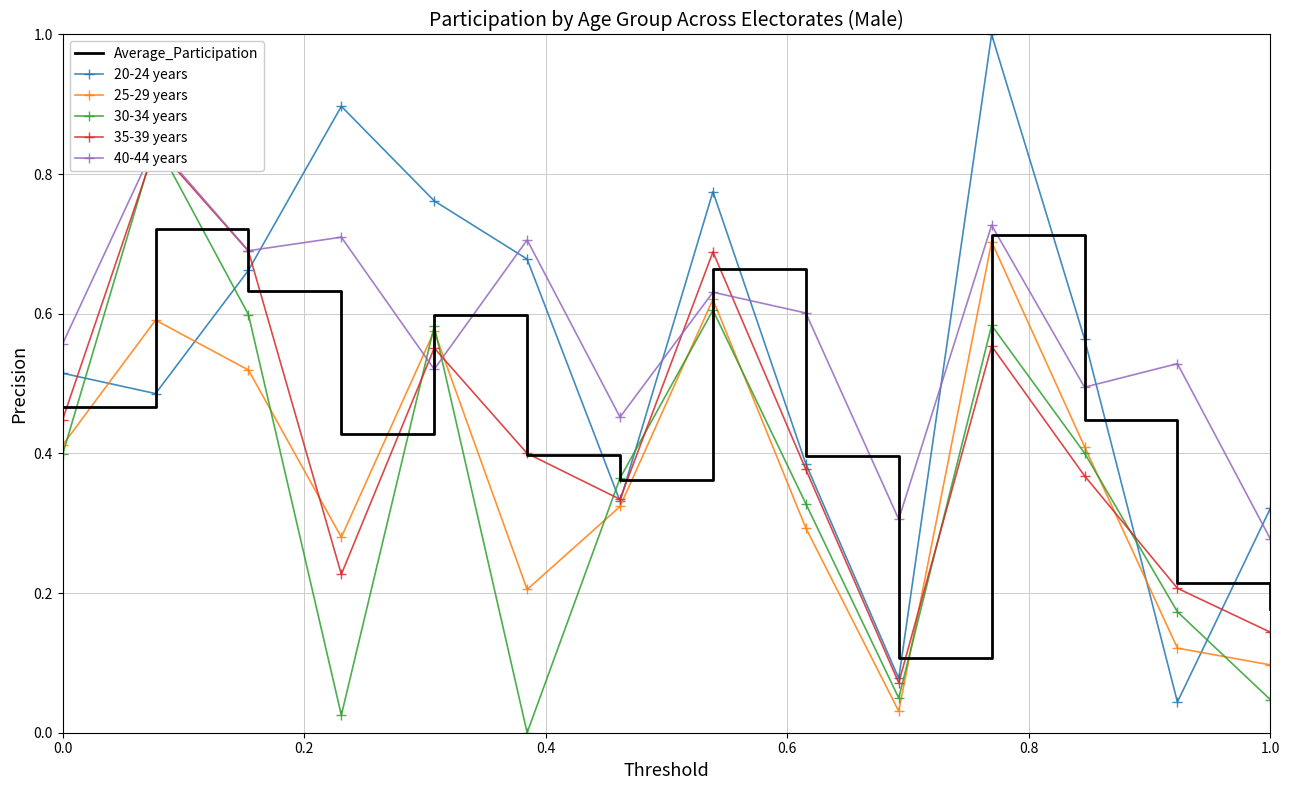

True or false: Average_Participation and 20-24 years cross at least once.

True